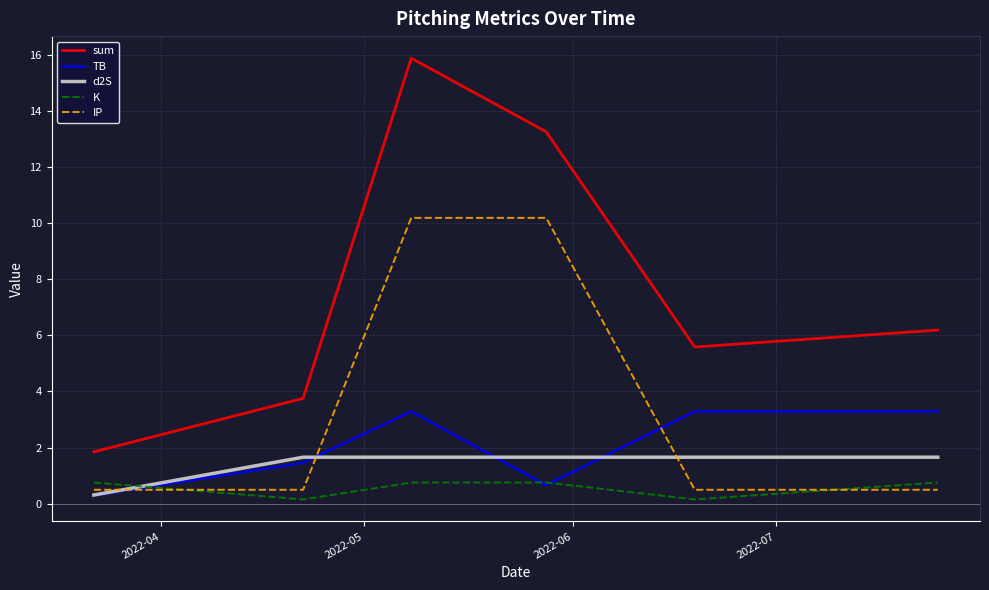

What is the lowest value of the IP series?

0.5